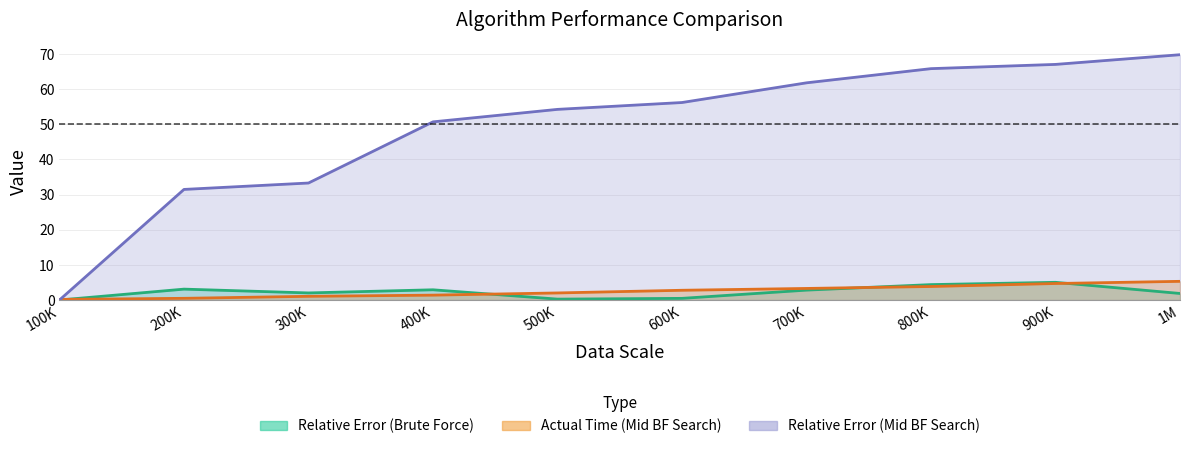

Rank the series by their maximum value, from highest to lowest.

Relative Error (Mid BF), Actual Time (Mid BF), Relative Error (Brute Force)